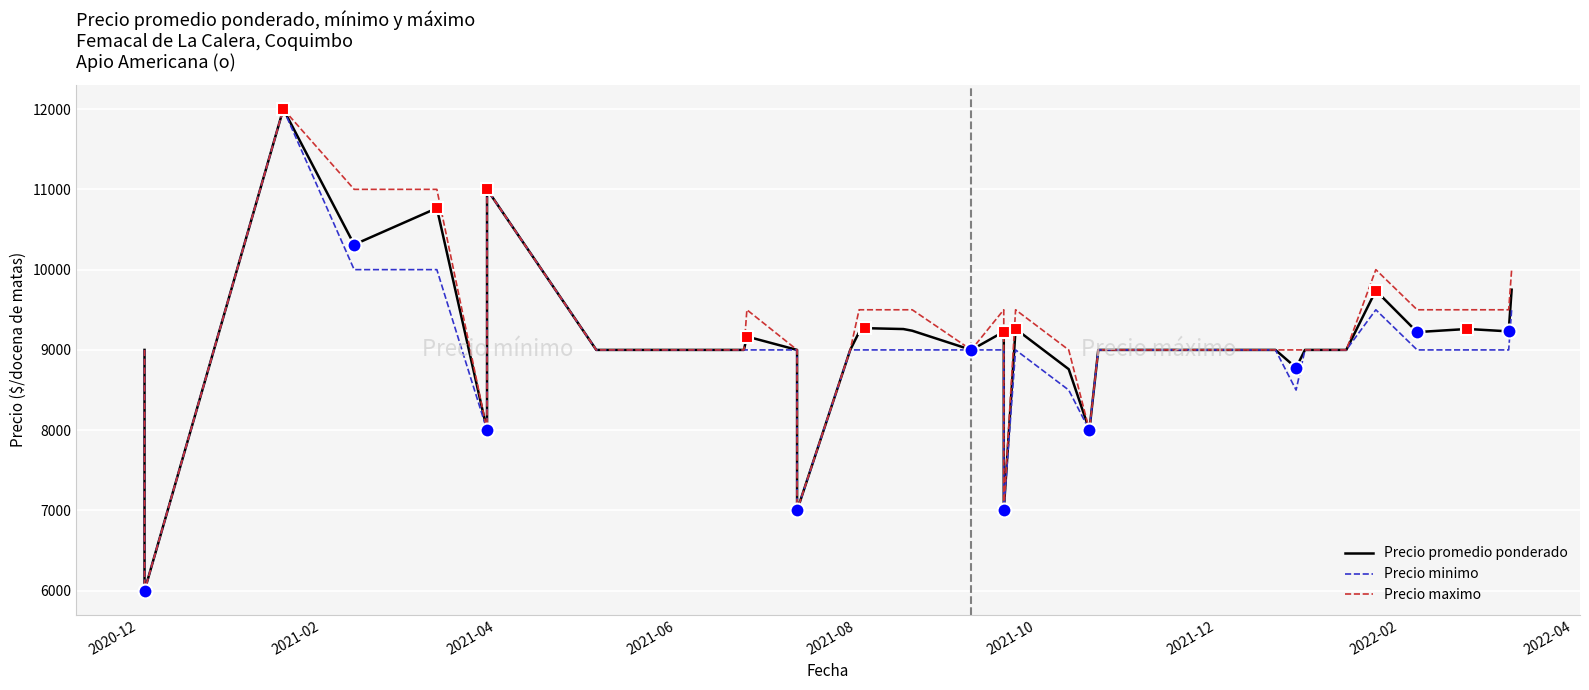

True or false: Precio maximo and Precio promedio ponderado cross at least once.

False